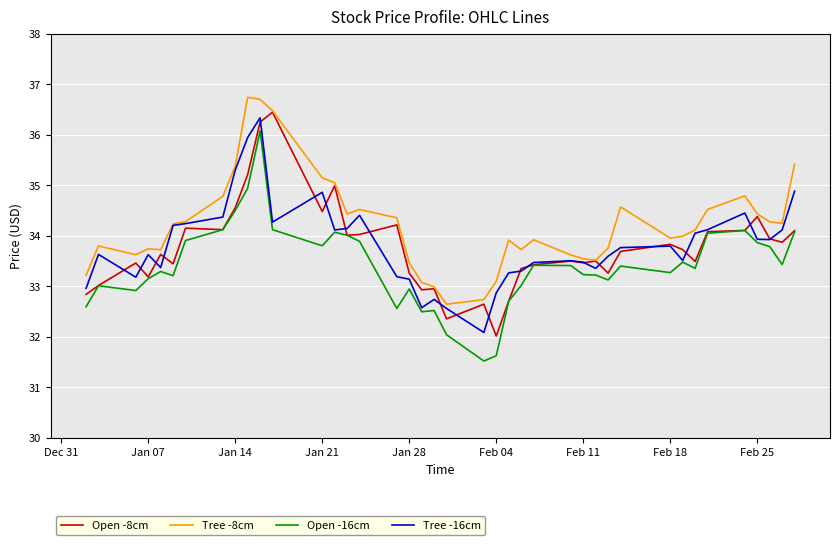

What is the minimum value for Tree -16cm?

32.1